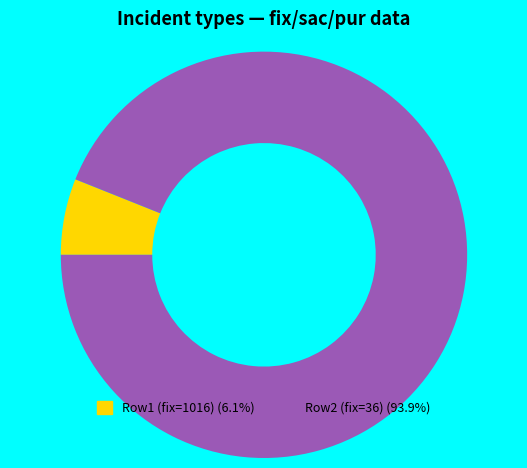

Combined, do Row2 (fix=36) (93.9%) and Row1 (fix=1016) (6.1%) account for over 50%?

Yes